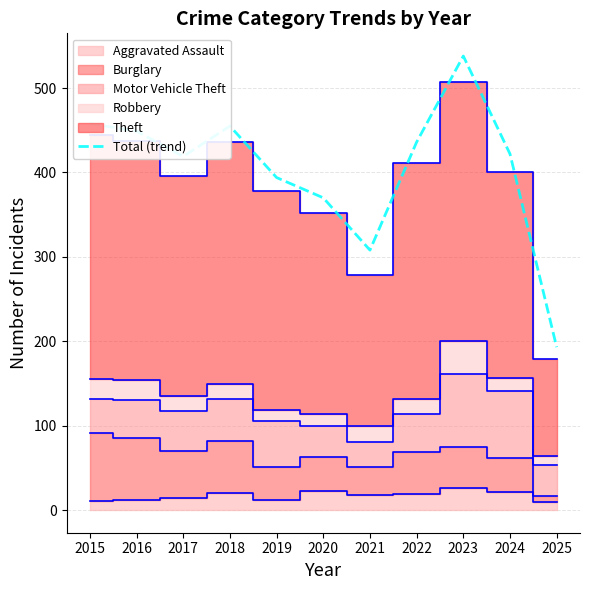

At which category does the data reach its first local peak?

2018